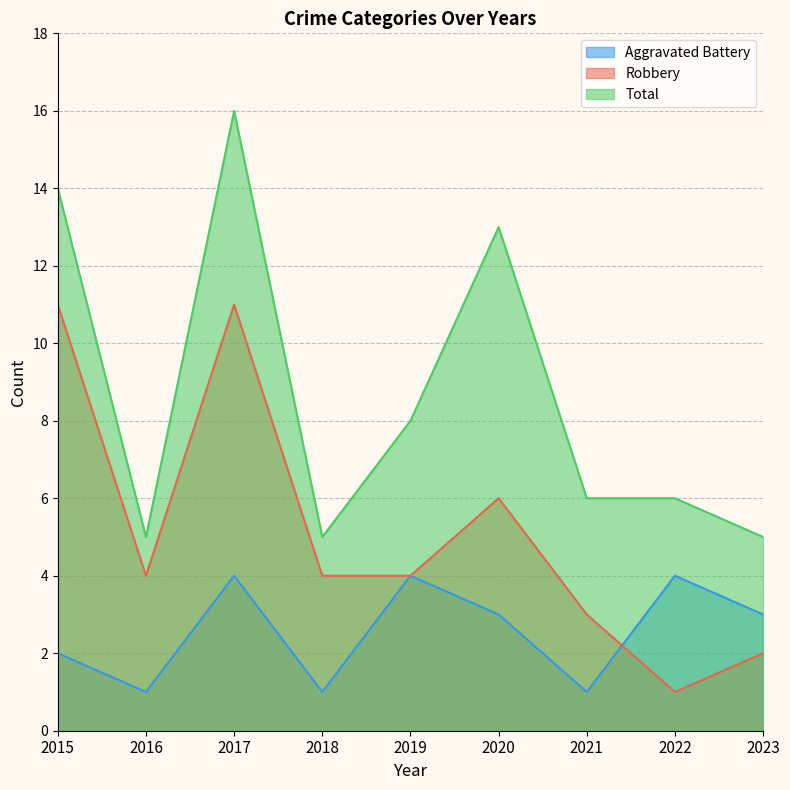

Rank the series at 2015 from lowest to highest value.

Aggravated Battery, Robbery, Total